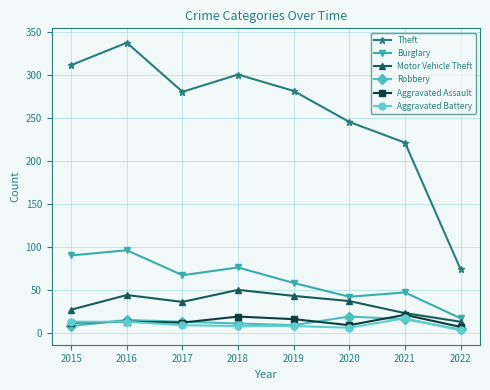

Where is Burglary nearest to the value 56?

2019